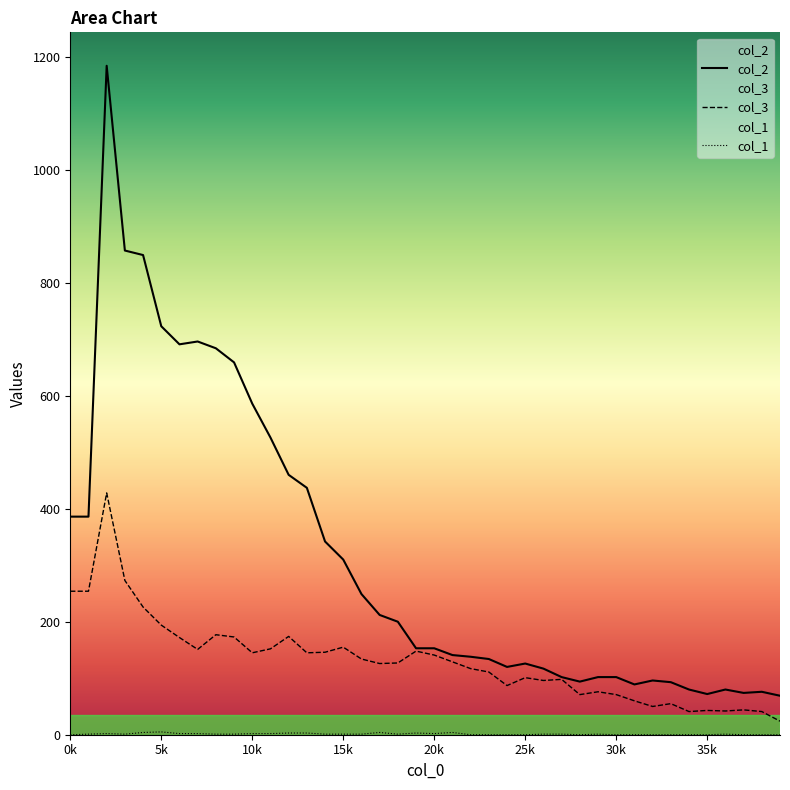

Which series has the largest total across all categories?

col_2